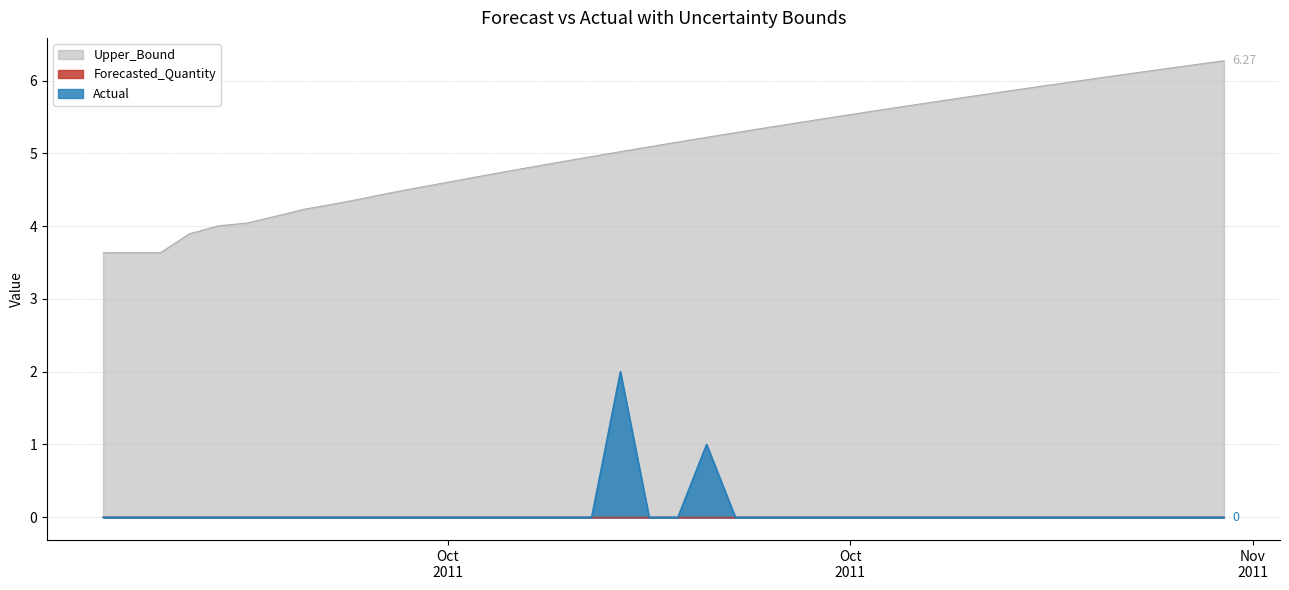

Between which two adjacent categories do Actual and Forecasted_Quantity first intersect?

2011-10-09 and 2011-10-10